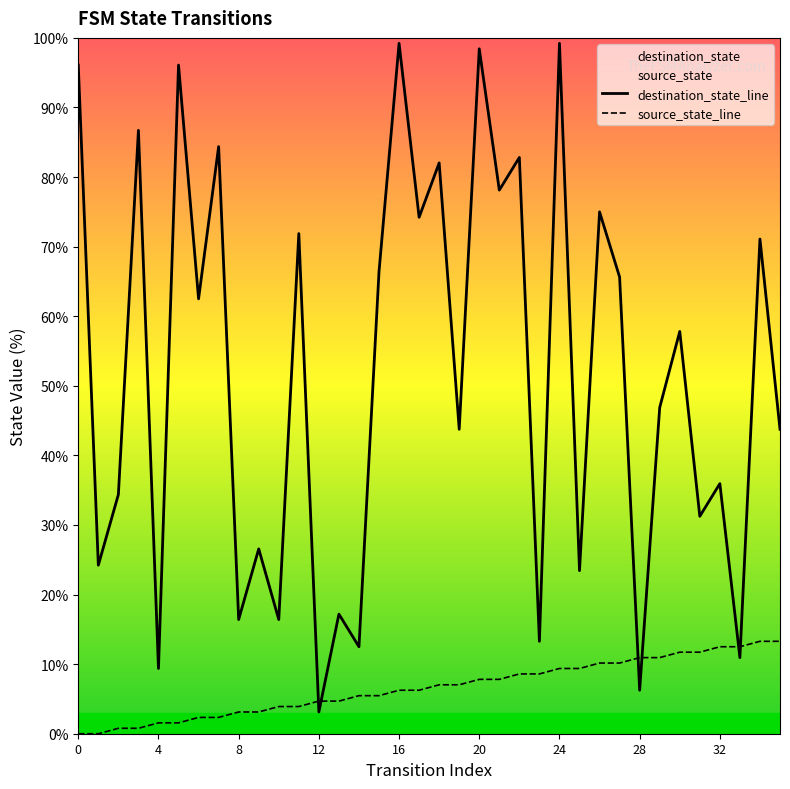

At which category is the sum across all series the highest?

24